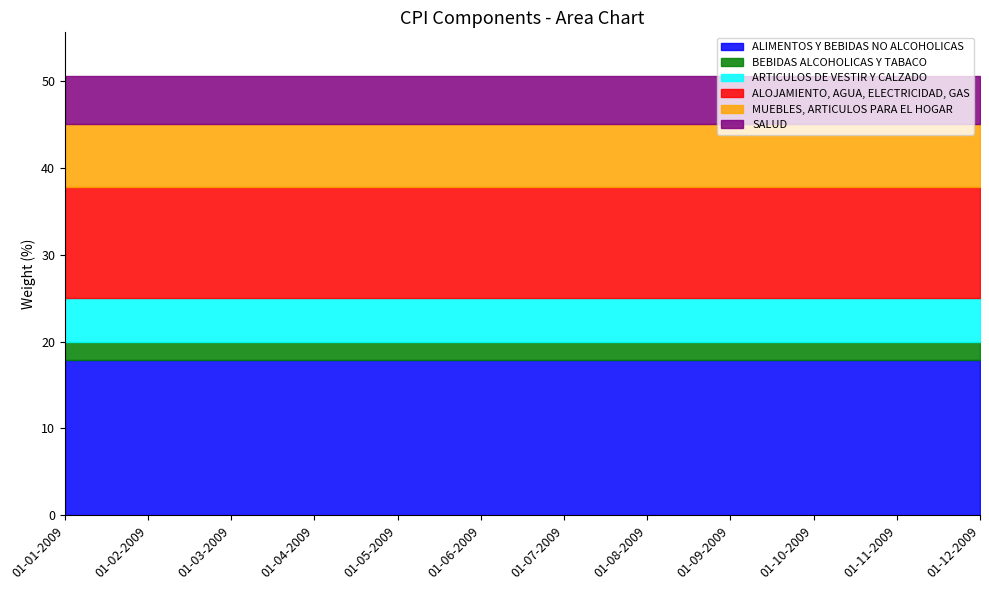

Reading left to right, what are all the values shown in this chart?

ALIMENTOS Y BEBIDAS NO ALCOHOLICAS: 01-01-2009=17.9	01-02-2009=17.9	01-03-2009=17.9	01-04-2009=17.9	01-05-2009=17.9	01-06-2009=17.9	01-07-2009=17.9	01-08-2009=17.9	01-09-2009=17.9	01-10-2009=17.9	01-11-2009=17.9	01-12-2009=17.9
BEBIDAS ALCOHOLICAS Y TABACO: 01-01-2009=2.1	01-02-2009=2.1	01-03-2009=2.1	01-04-2009=2.1	01-05-2009=2.1	01-06-2009=2.1	01-07-2009=2.1	01-08-2009=2.1	01-09-2009=2.1	01-10-2009=2.1	01-11-2009=2.1	01-12-2009=2.1
ARTICULOS DE VESTIR Y CALZADO: 01-01-2009=5.1	01-02-2009=5.1	01-03-2009=5.1	01-04-2009=5.1	01-05-2009=5.1	01-06-2009=5.1	01-07-2009=5.1	01-08-2009=5.1	01-09-2009=5.1	01-10-2009=5.1	01-11-2009=5.1	01-12-2009=5.1
ALOJAMIENTO, AGUA, ELECTRICIDAD, GAS: 01-01-2009=12.7	01-02-2009=12.7	01-03-2009=12.7	01-04-2009=12.7	01-05-2009=12.7	01-06-2009=12.7	01-07-2009=12.7	01-08-2009=12.7	01-09-2009=12.7	01-10-2009=12.7	01-11-2009=12.7	01-12-2009=12.7
MUEBLES, ARTICULOS PARA EL HOGAR: 01-01-2009=7.2	01-02-2009=7.2	01-03-2009=7.2	01-04-2009=7.2	01-05-2009=7.2	01-06-2009=7.2	01-07-2009=7.2	01-08-2009=7.2	01-09-2009=7.2	01-10-2009=7.2	01-11-2009=7.2	01-12-2009=7.2
SALUD: 01-01-2009=5.5	01-02-2009=5.5	01-03-2009=5.5	01-04-2009=5.5	01-05-2009=5.5	01-06-2009=5.5	01-07-2009=5.5	01-08-2009=5.5	01-09-2009=5.5	01-10-2009=5.5	01-11-2009=5.5	01-12-2009=5.5